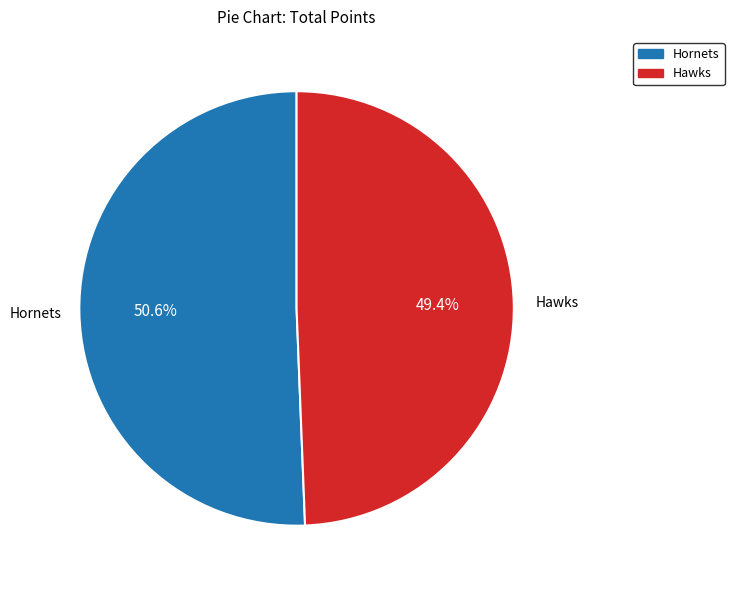

Is there a majority slice in this chart?

Yes